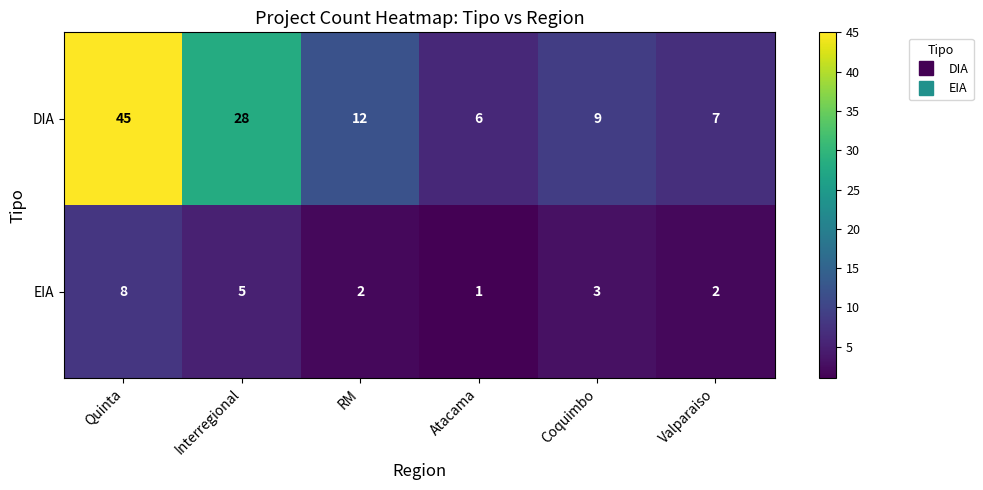

What is the average value of the EIA series?

4